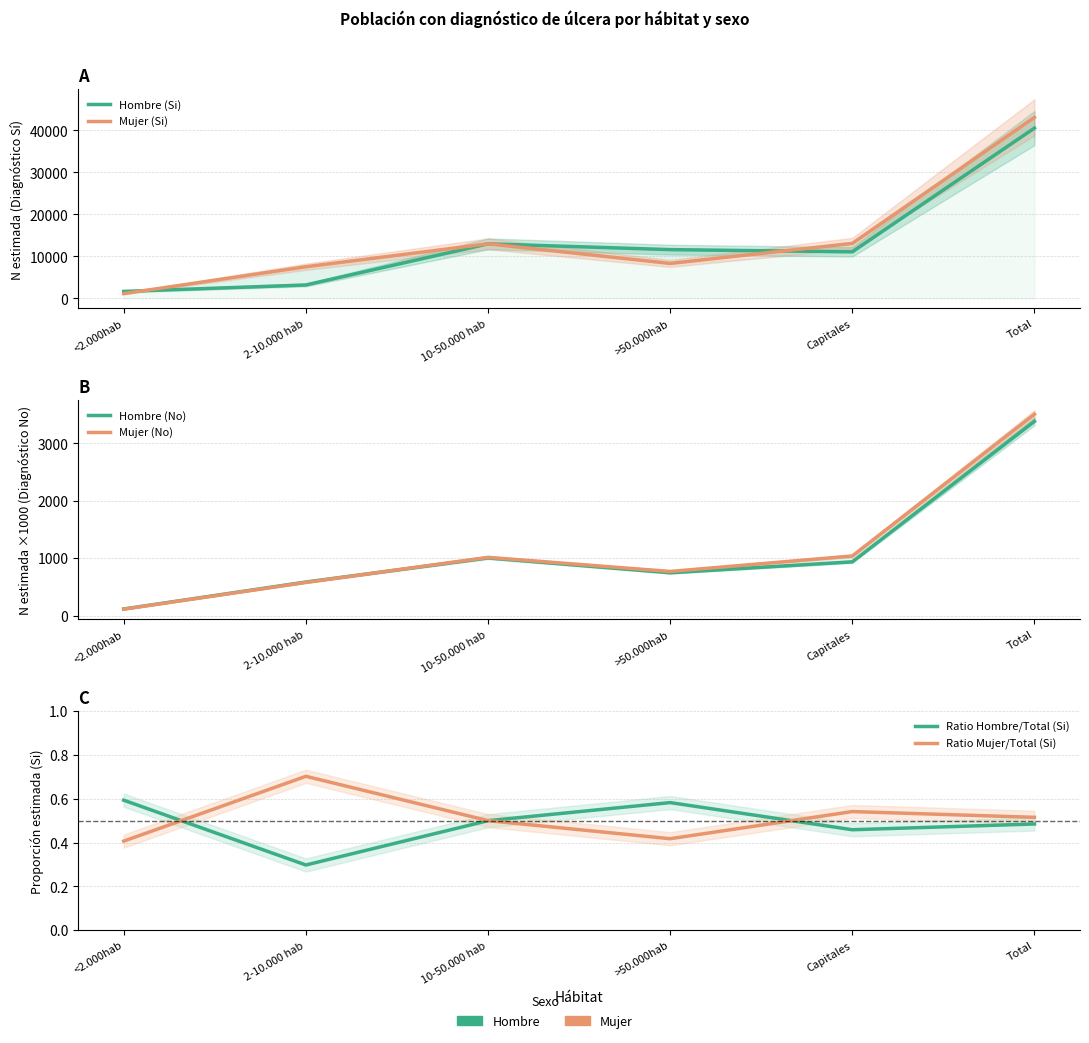

Rank the series by their maximum value, from highest to lowest.

Mujer (Si), Hombre (Si), Mujer (No), Hombre (No), Ratio Mujer/Total (Si), Ratio Hombre/Total (Si)